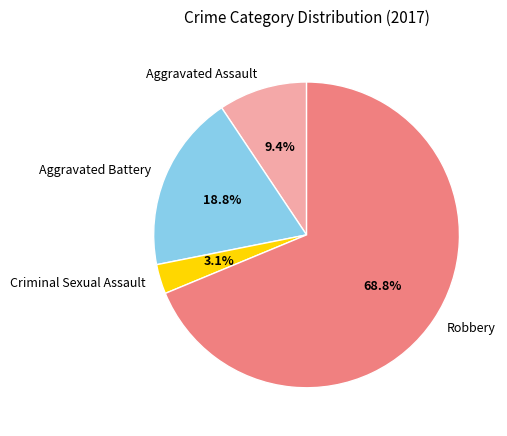

Count the number of slices in the pie.

4